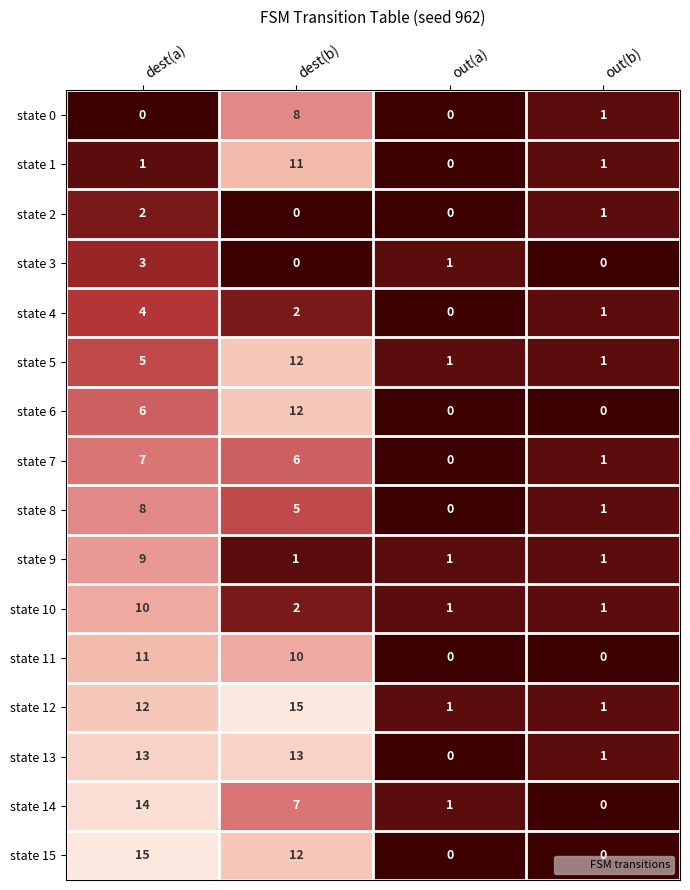

Is it true that state 5 equals 1 at out(b)?

True